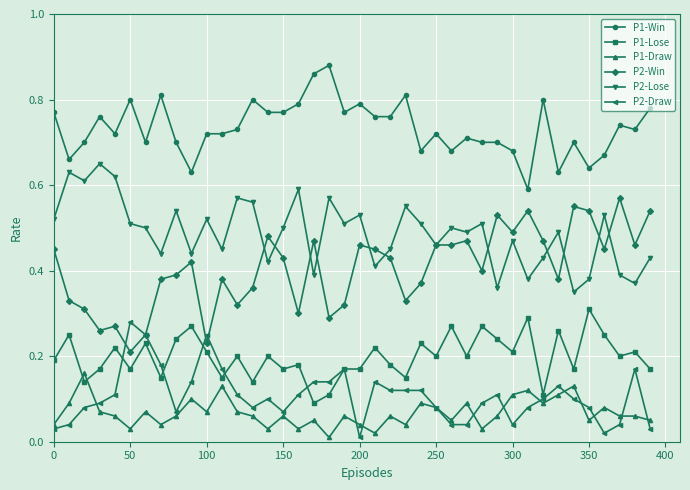

True or false: P2-Draw has more than 2 points higher than both neighbors.

True